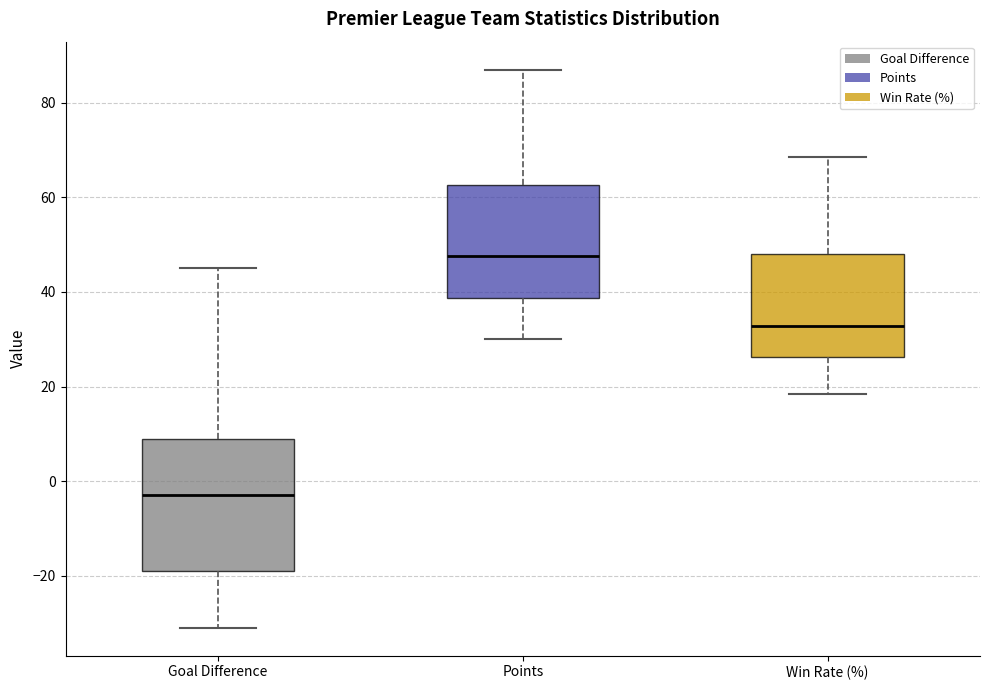

Where does the median line of the box for Goal Difference sit on the y-axis? The values are not printed on the chart, so give them approximately, as read against the axis.

-2